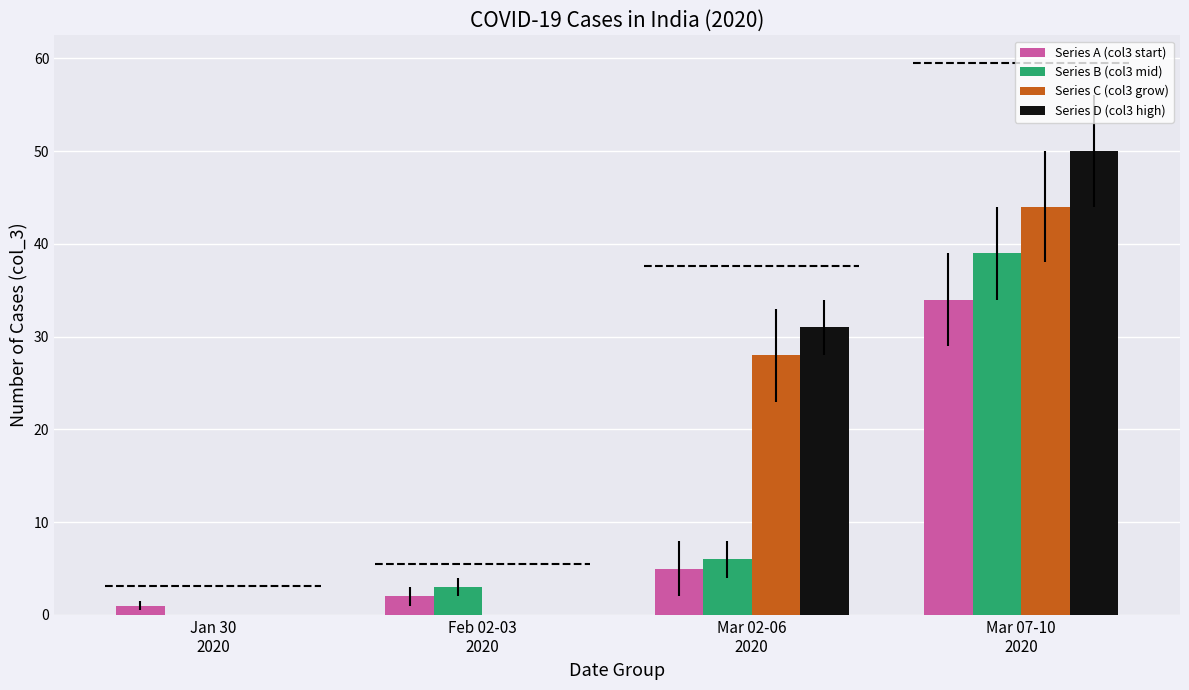

What is the spread (max minus min) of values at Jan 30
2020?

1